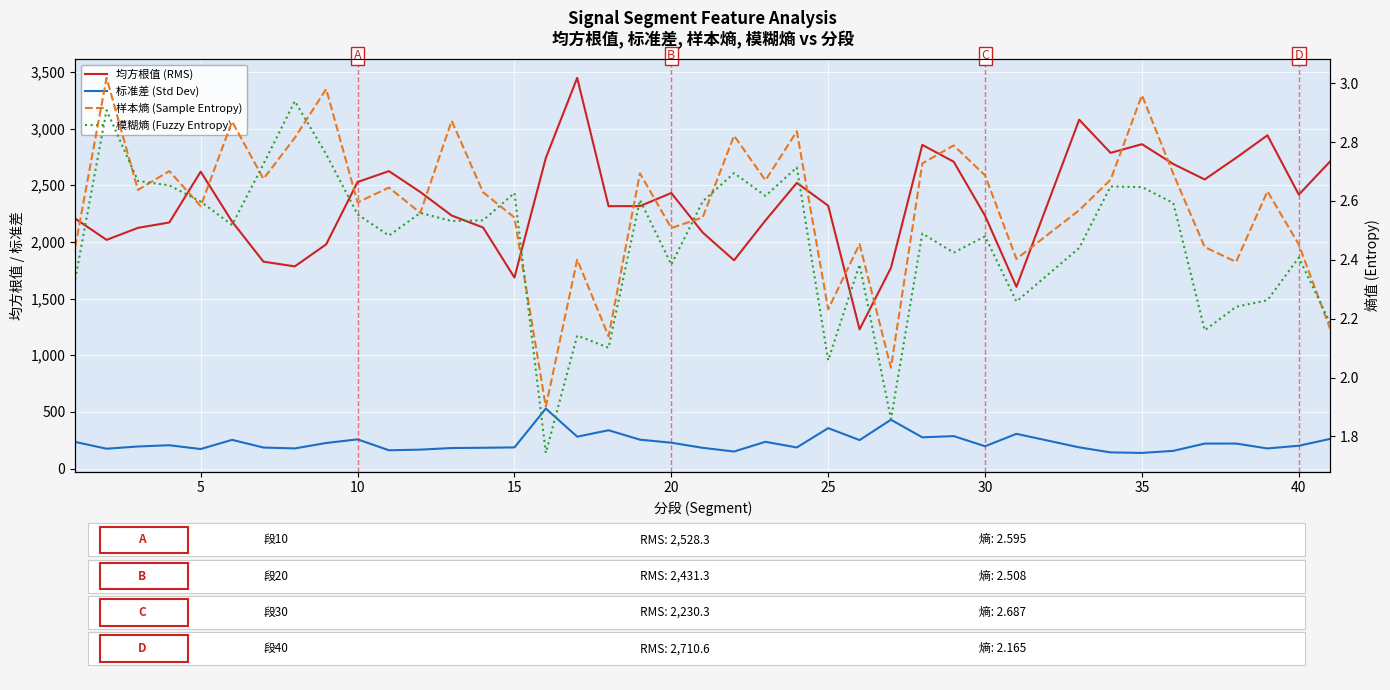

Reading left to right, what are all the values shown in this chart?

均方根值 (RMS): 2205.6	2017.9	2123.9	2171.3	2619.8	2179.1	1825.7	1784.1	1978.6	2528.3	2624.3	2439.8	2232.4	2127.2	1685.7	2740.2	3446.9	2315.1	2315.7	2431.3	2082.8	1837.7	2189.0	2520.6	2319.4	1228.3	1770.9	2855.7	2707.3	2230.3	1603.5	3077.8	2785.5	2862.1	2686.9	2550.9	2741.3	2940.3	2417.0	2710.6
标准差 (Std Dev): 235.2	175.5	195.1	206.0	172.7	253.6	185.9	178.0	226.0	257.9	161.8	167.3	181.5	183.9	186.9	529.6	281.8	338.3	255.3	228.3	183.4	150.7	236.5	186.5	357.0	251.6	431.0	275.9	286.7	197.4	306.7	187.5	143.0	138.4	156.6	220.8	221.0	177.9	201.7	262.2
样本熵 (Sample Entropy): 2.4	3.0	2.6	2.7	2.6	2.9	2.7	2.8	3.0	2.6	2.6	2.6	2.9	2.6	2.5	1.9	2.4	2.1	2.7	2.5	2.5	2.8	2.7	2.8	2.2	2.5	2.0	2.7	2.8	2.7	2.4	2.6	2.7	3.0	2.7	2.4	2.4	2.6	2.5	2.2
模糊熵 (Fuzzy Entropy): 2.3	2.9	2.7	2.7	2.6	2.5	2.7	2.9	2.8	2.6	2.5	2.6	2.5	2.5	2.6	1.7	2.1	2.1	2.6	2.4	2.6	2.7	2.6	2.7	2.1	2.4	1.9	2.5	2.4	2.5	2.3	2.4	2.6	2.6	2.6	2.2	2.2	2.3	2.4	2.2